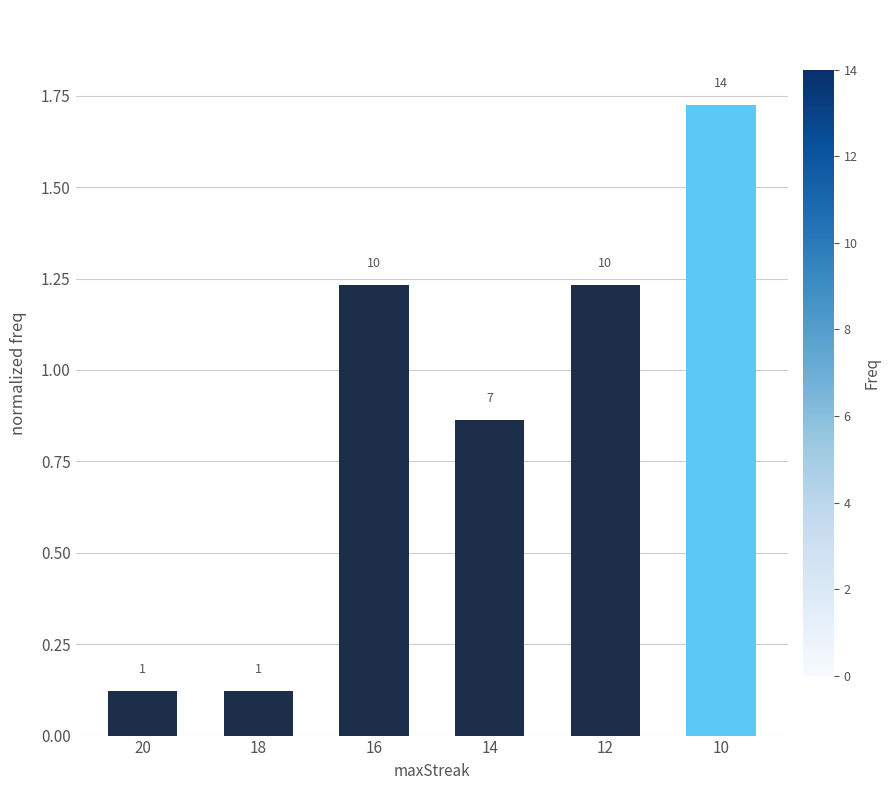

Between 14 and 12, which is larger?

12